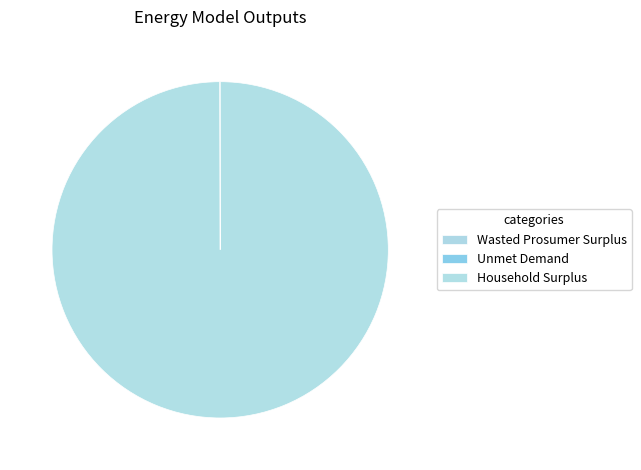

What percentage is NOT represented by Unmet Demand?

100.0%